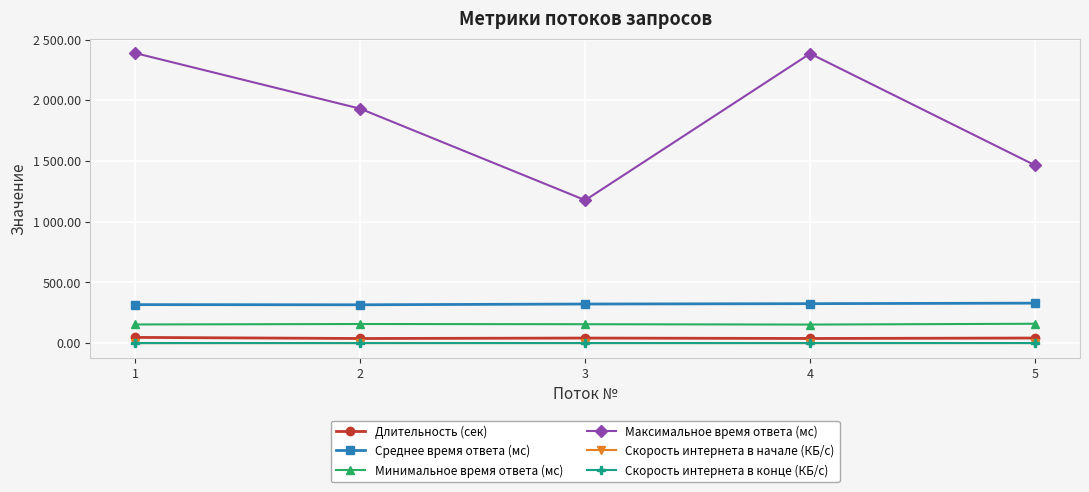

What is the lowest value of the Скорость интернета в конце (КБ/с) series?

0.1